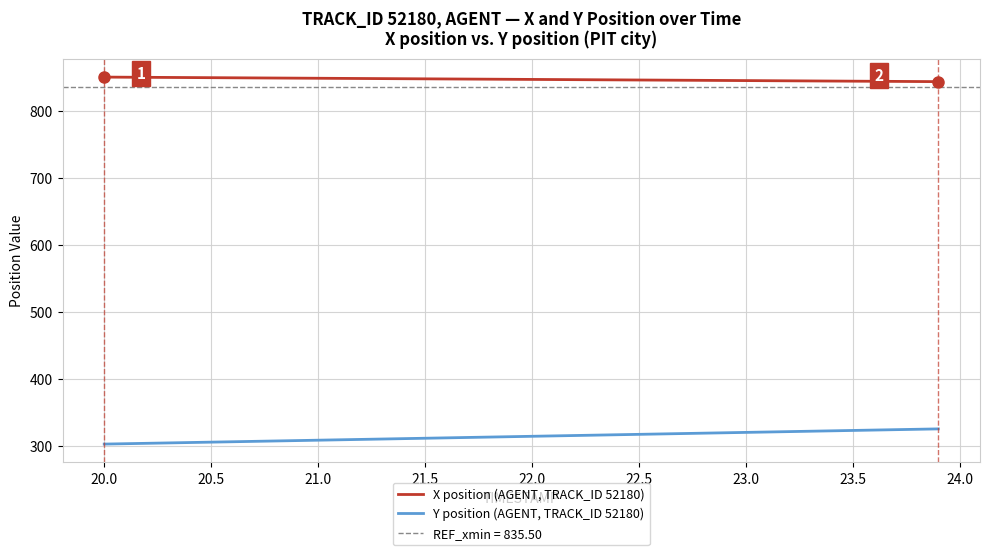

How many data points in X position (AGENT, TRACK_ID 52180) are above 847?

21